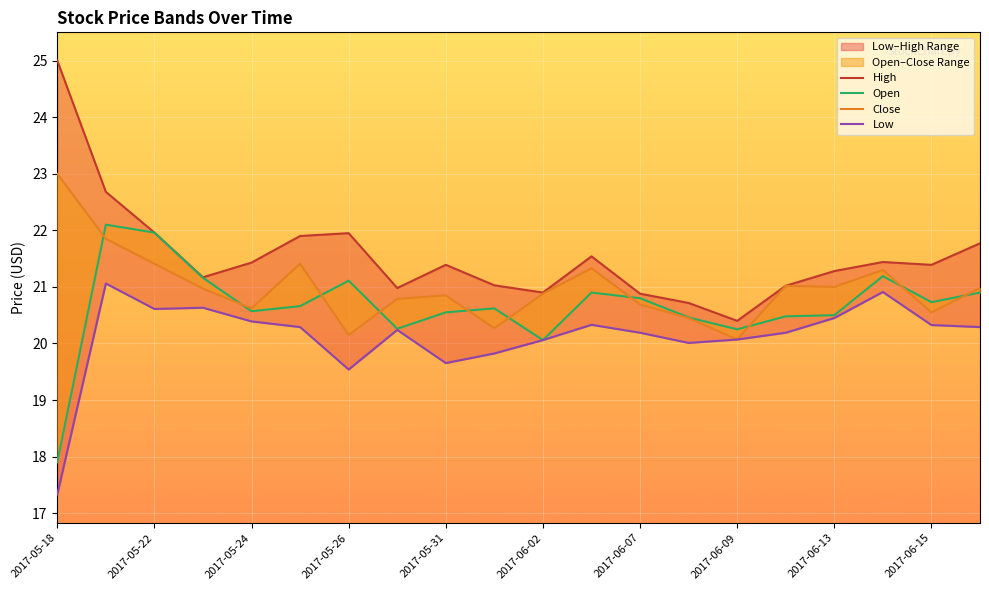

Which label corresponds to the smallest value in the chart?

2017-05-18